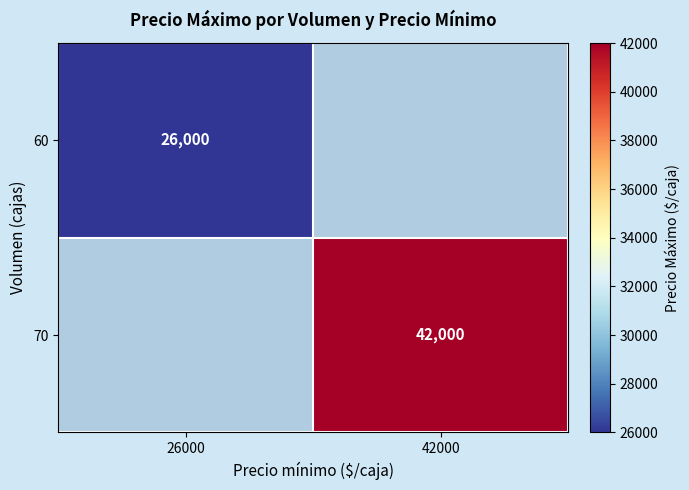

The value of 70 at 42000 is 62899.5. True or false?

False